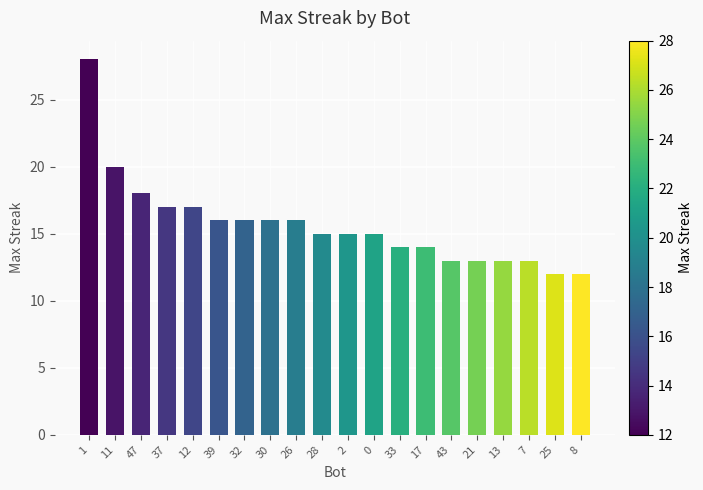

What is the difference between the maximum and second lowest values?

16